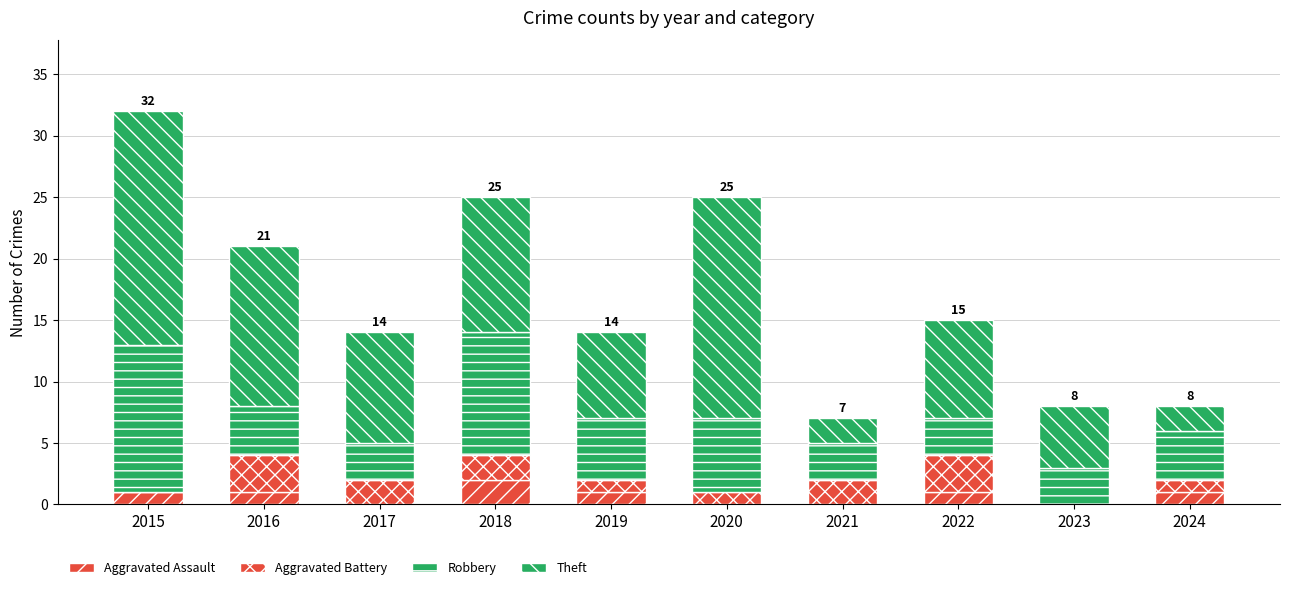

Are the bars grouped side by side (vs. stacked)?

No